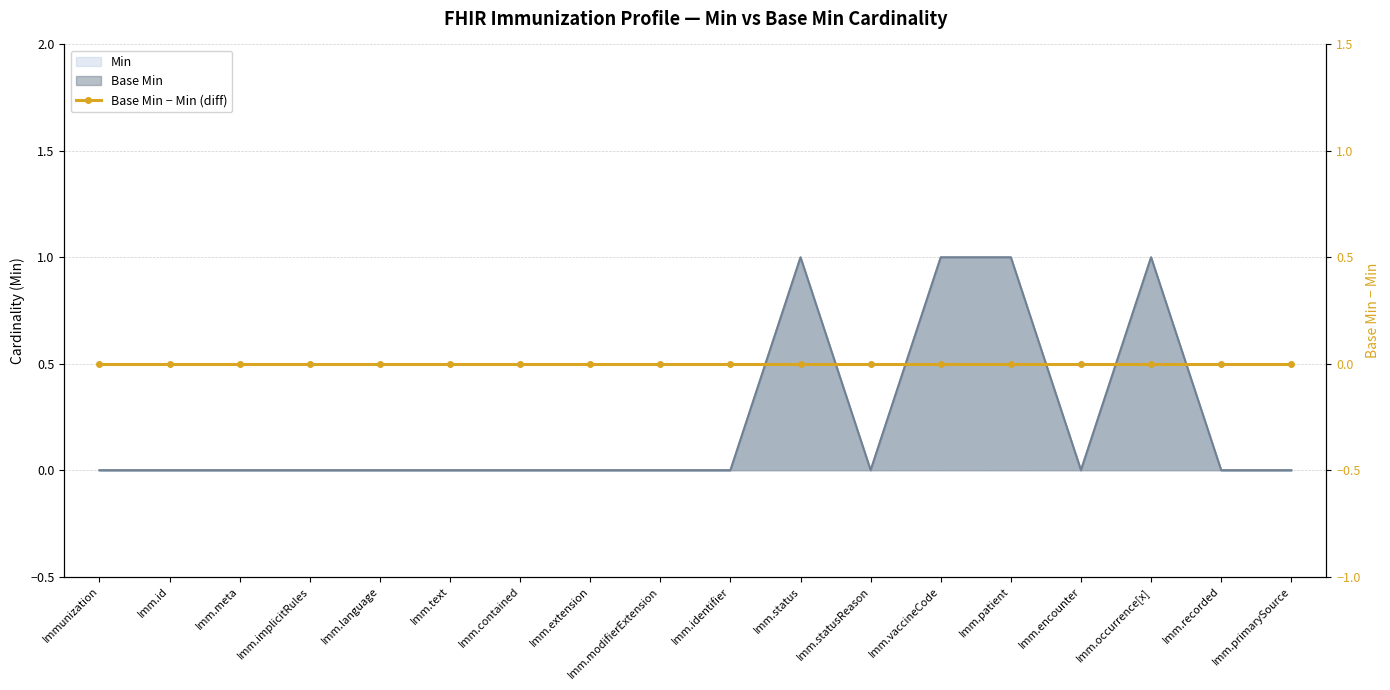

At how many categories does at least one series exceed 0?

4